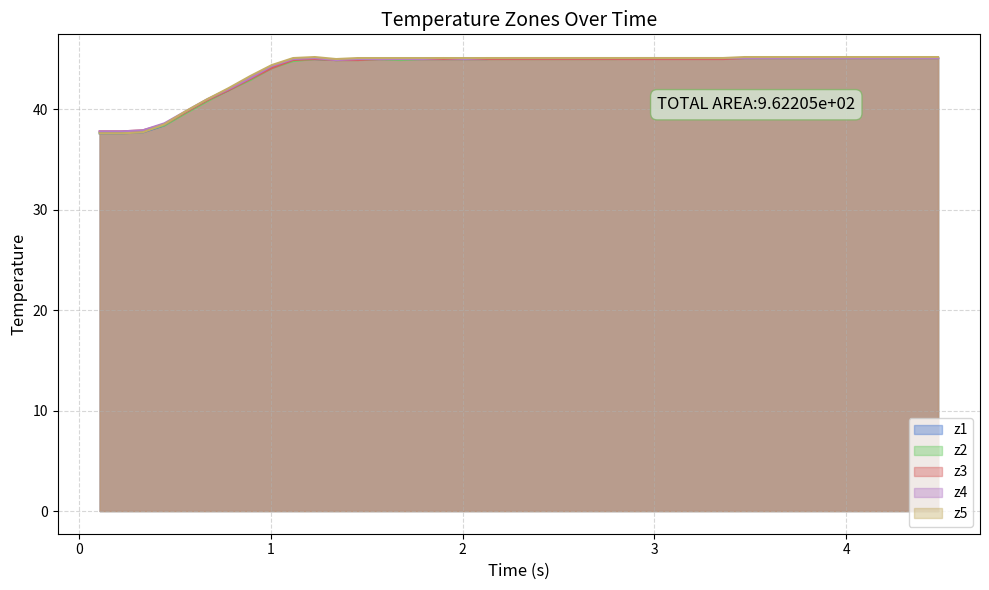

Reading right to left, transcribe all the data shown in this chart.

z1: 45.1	45.1	45.1	45.1	45.1	45.1	45.1	45.1	45.1	45.1	45.1	45.1	45.1	45.1	45.1	45.1	45.1	45.1	45.1	45.1	45.1	45.0	45.0	45.0	45.0	45.0	45.0	45.0	44.9	45.0	45.0	44.2	43.1	41.9	40.9	39.7	38.4	37.7	37.6	37.6
z2: 45.1	45.1	45.1	45.1	45.1	45.1	45.1	45.1	45.1	45.1	45.1	45.1	45.1	45.1	45.1	45.0	45.0	45.0	45.0	45.0	45.0	45.0	45.0	45.0	45.0	44.9	45.0	44.9	44.9	45.0	44.8	44.1	42.9	41.9	40.8	39.6	38.4	37.8	37.7	37.7
z3: 45.1	45.1	45.1	45.1	45.1	45.1	45.1	45.1	45.1	45.1	45.0	45.0	45.0	45.0	45.0	45.0	45.0	45.0	45.0	45.0	45.0	45.0	45.0	45.0	45.0	45.0	45.0	44.9	44.9	45.0	44.9	44.1	43.0	41.9	40.9	39.7	38.5	37.9	37.8	37.8
z4: 45.1	45.1	45.1	45.1	45.1	45.1	45.1	45.1	45.1	45.1	45.1	45.1	45.1	45.1	45.1	45.1	45.1	45.1	45.1	45.1	45.1	45.1	45.0	45.1	45.0	45.0	45.0	45.0	44.9	45.1	45.0	44.3	43.1	42.0	41.0	39.8	38.6	37.9	37.8	37.8
z5: 45.2	45.2	45.2	45.2	45.2	45.2	45.2	45.2	45.2	45.2	45.1	45.1	45.1	45.1	45.1	45.1	45.1	45.1	45.1	45.1	45.1	45.1	45.1	45.1	45.1	45.1	45.1	45.1	45.0	45.2	45.1	44.4	43.3	42.1	41.0	39.8	38.5	37.7	37.6	37.6